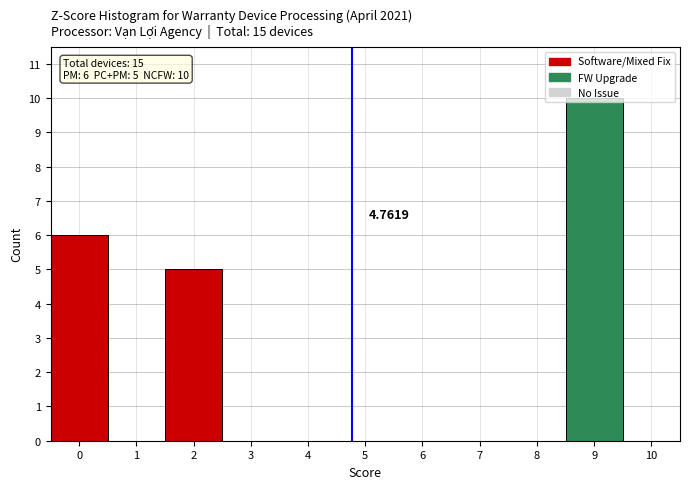

Which range on the x-axis has the tallest bar?

8.5 to 9.5